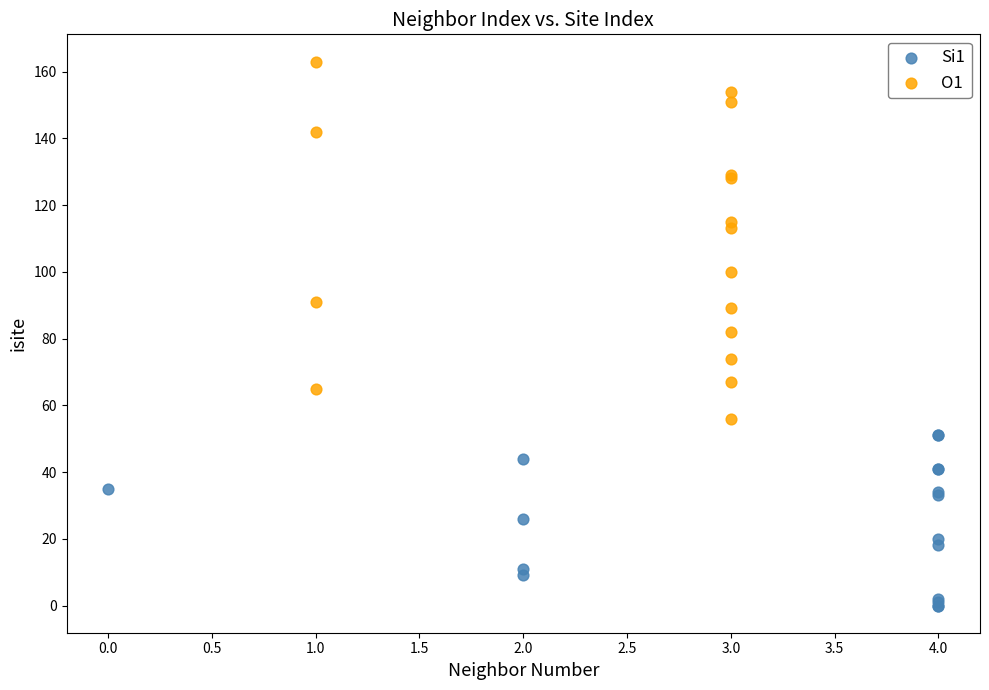

Which series has the largest Y range (max minus min)?

O1